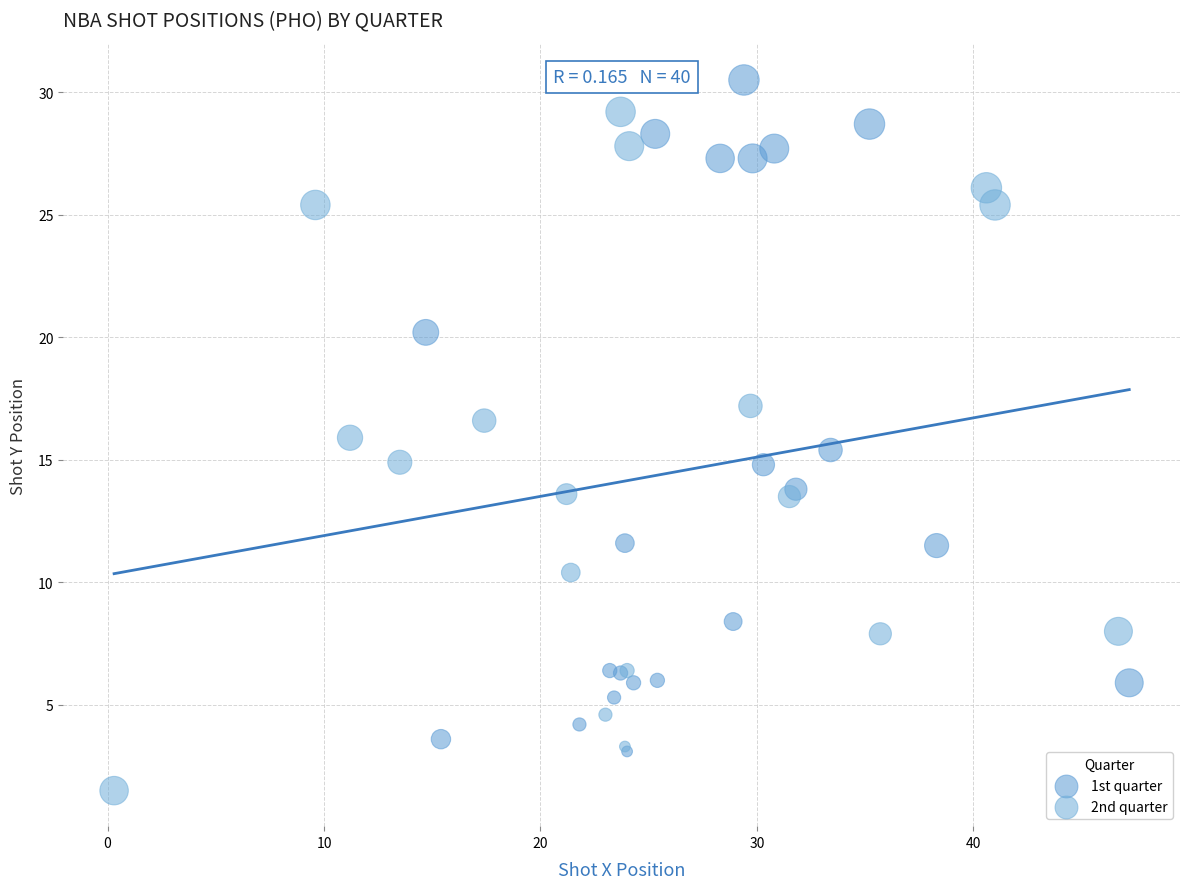

Which series reaches the minimum Y coordinate?

2nd quarter